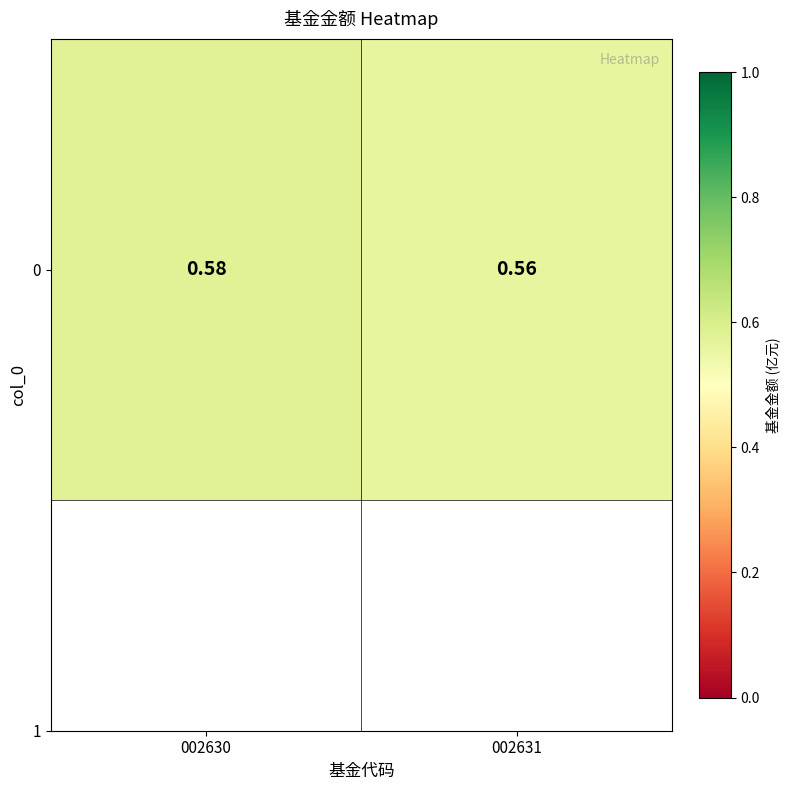

Count the values in the range 0 to 1.

2